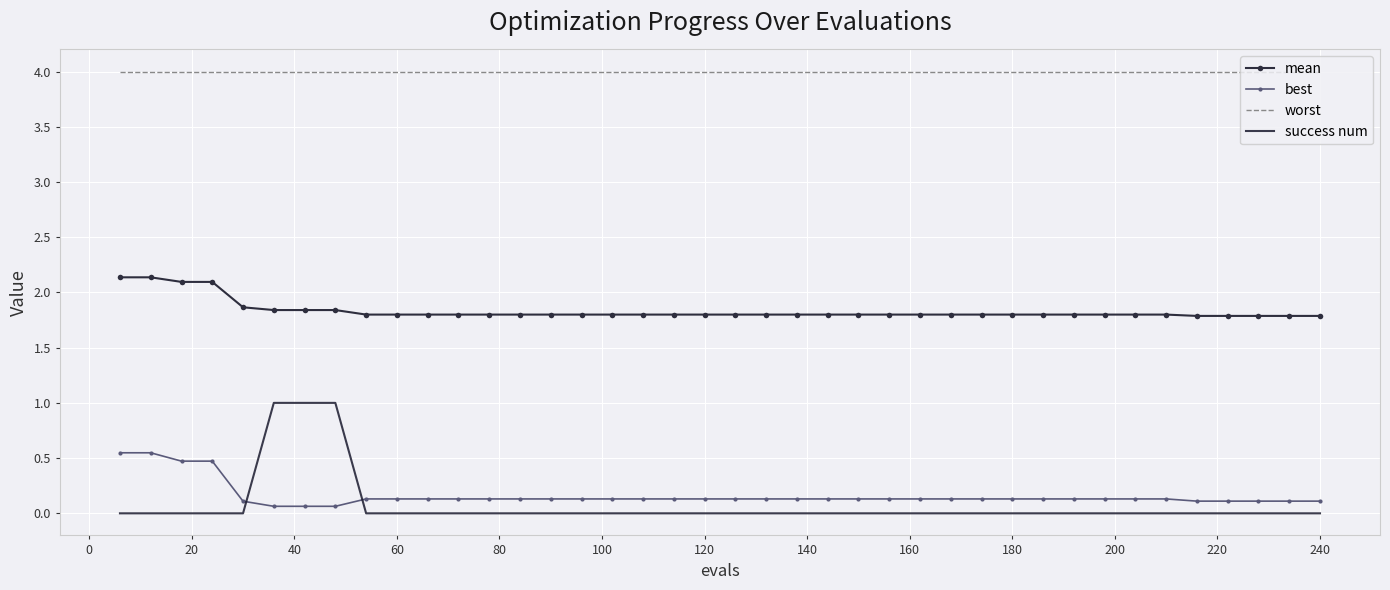

What is the average value of the success num series?

0.1